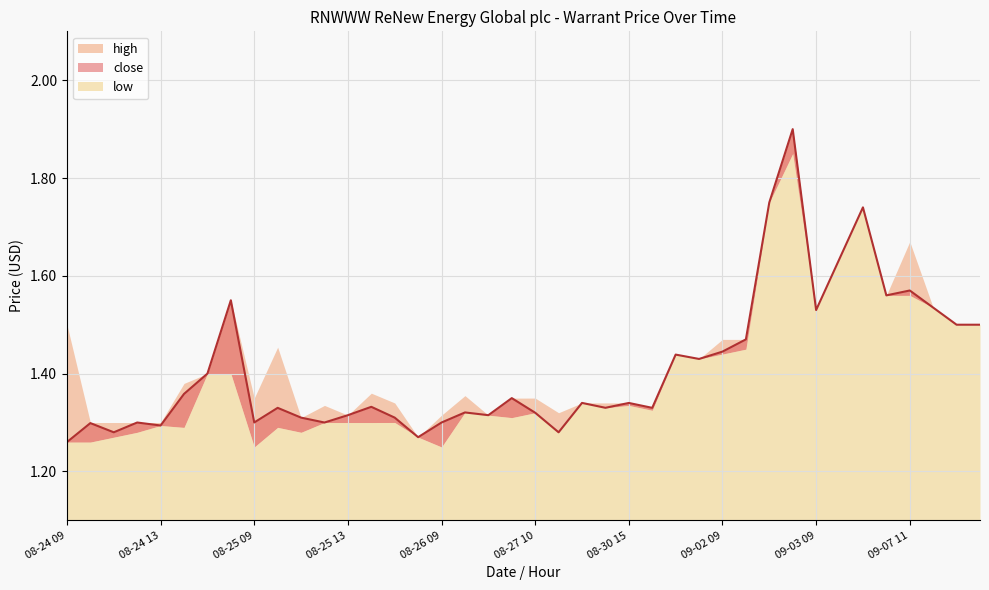

How many data points does each series have?

40